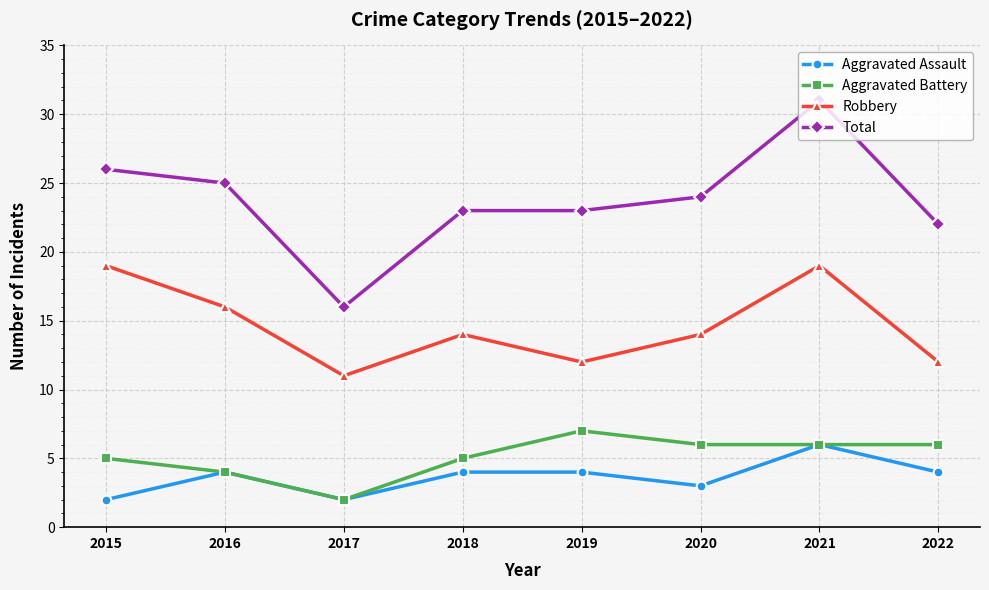

Is it true that Total equals 23 at 2018?

True